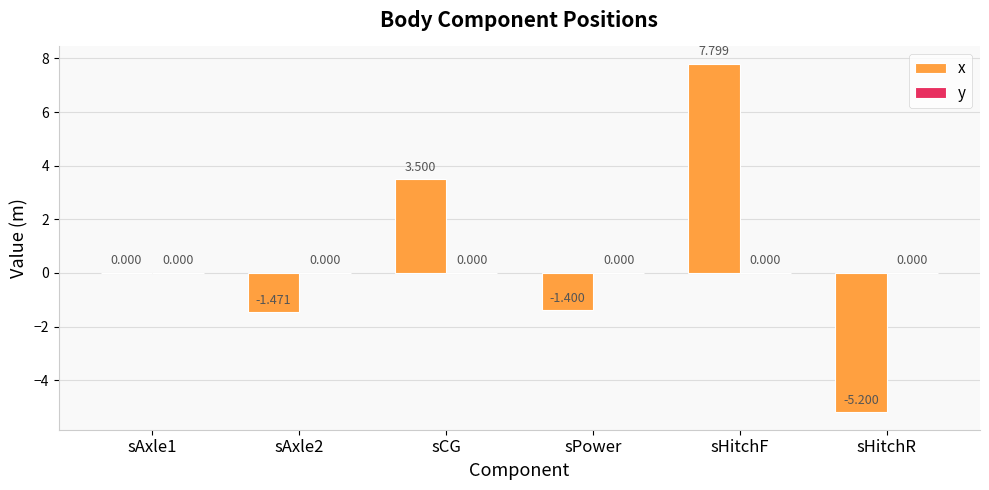

Which label corresponds to the largest value in the chart?

sHitchF